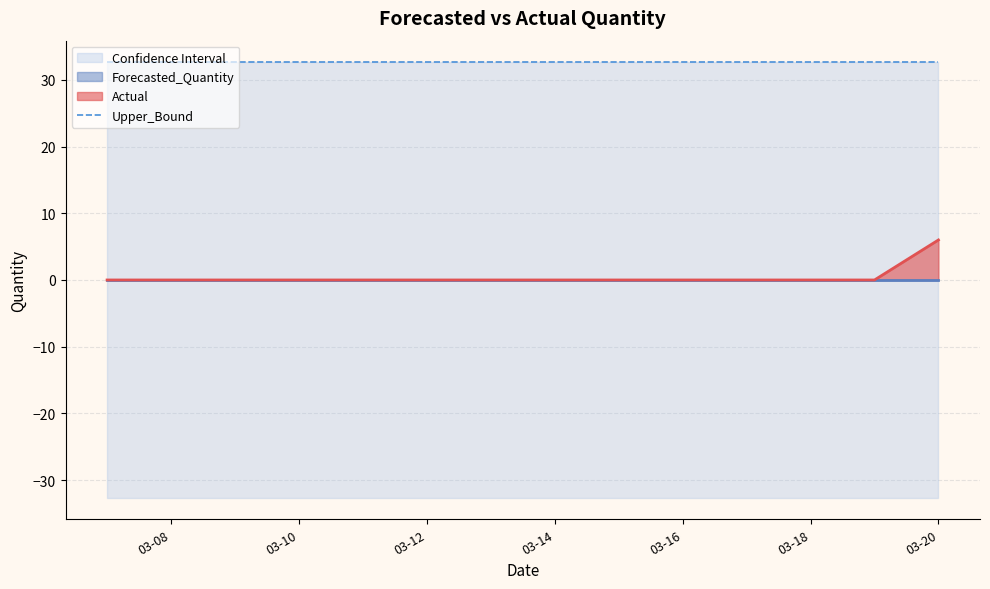

What is the average value of the Lower_Bound series?

-32.6